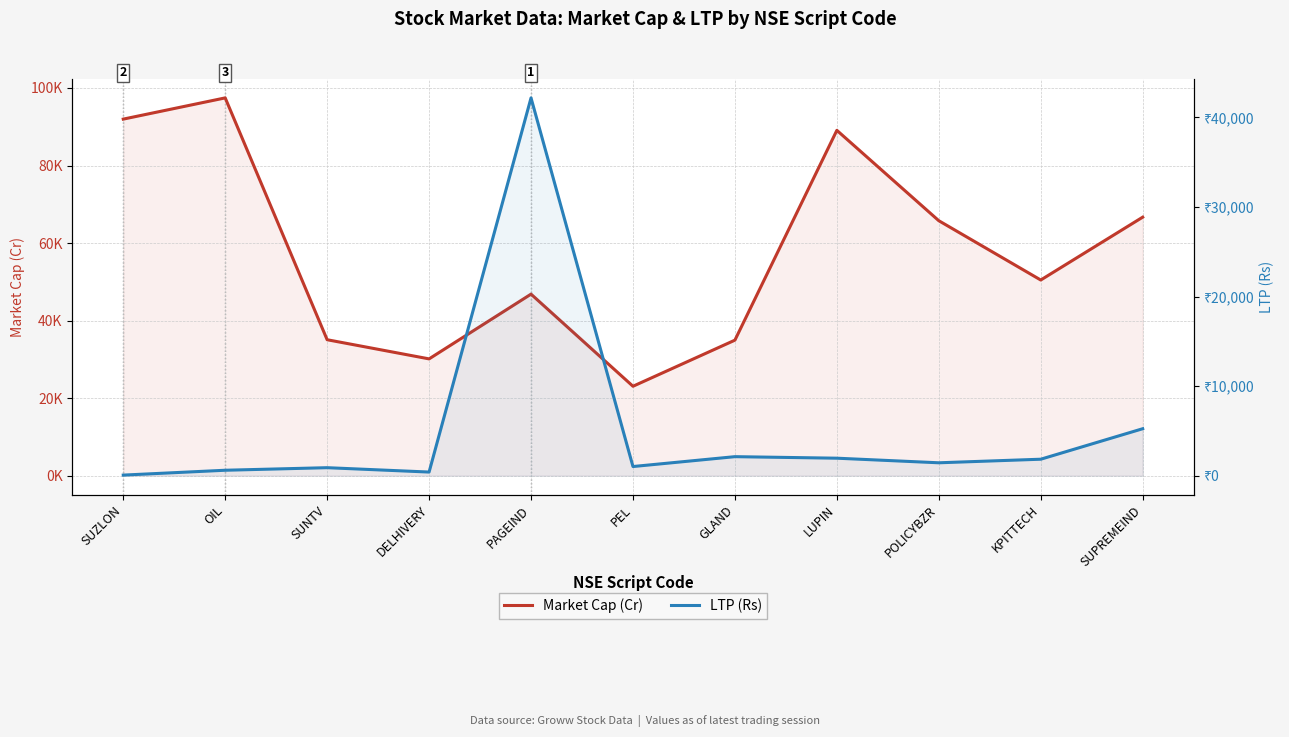

The value of Market Cap (Cr) at SUPREMEIND is 66681.5. True or false?

True